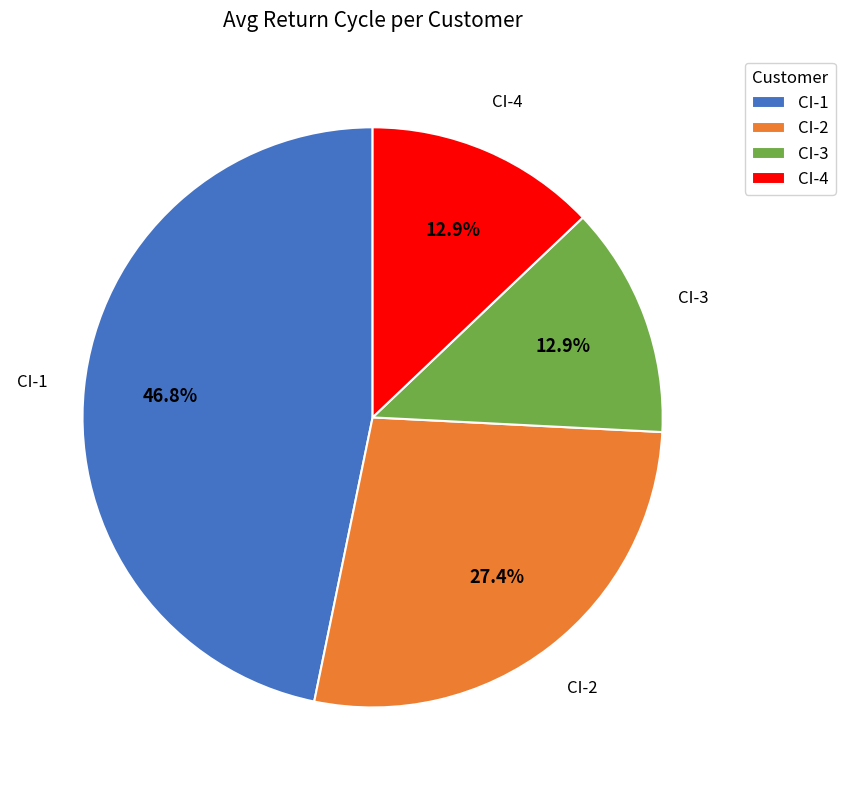

Is the sum of CI-2 and CI-4 greater than half?

No